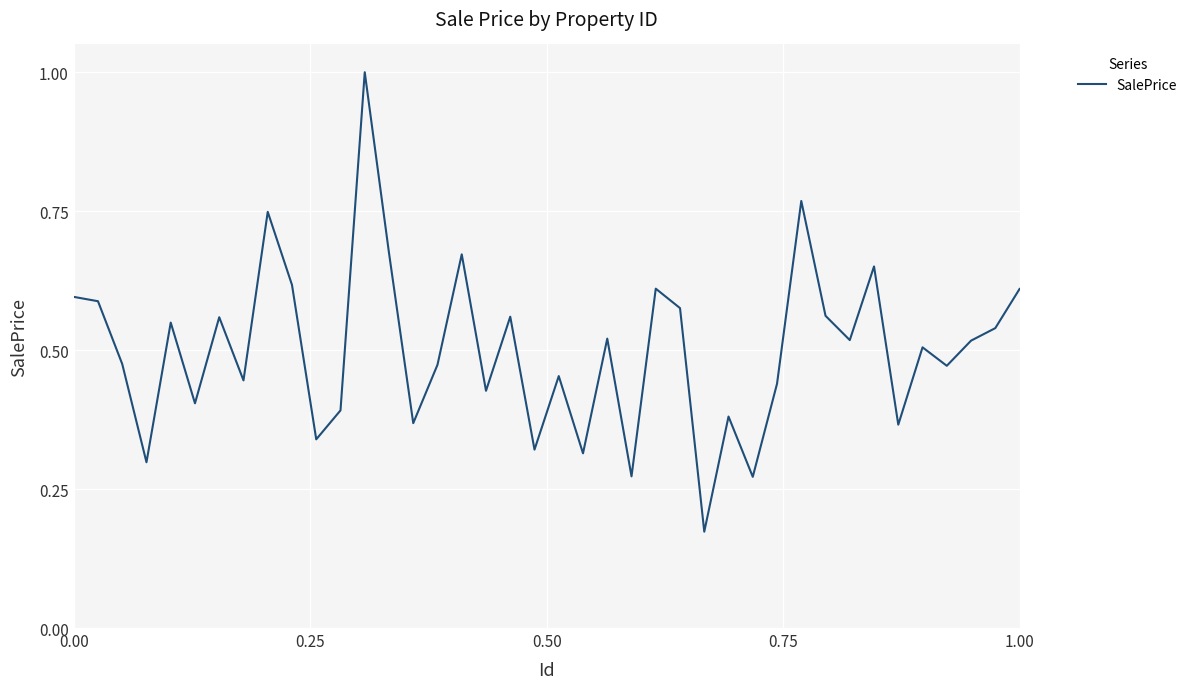

What is the greatest value displayed?

1.0